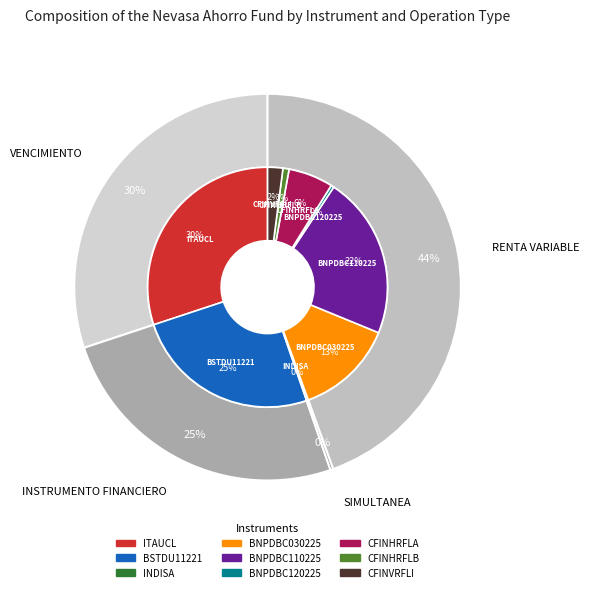

What is the change in value from BNPDBC120225 to CFINHRFLB?

+16147119